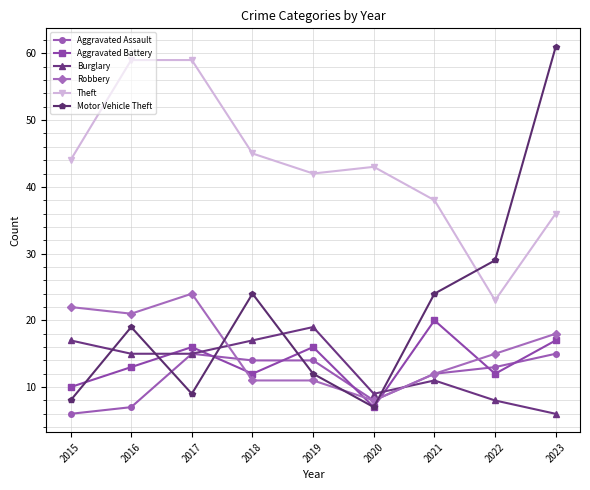

What is the sum of the Aggravated Assault values at 2021 and 2020?

20